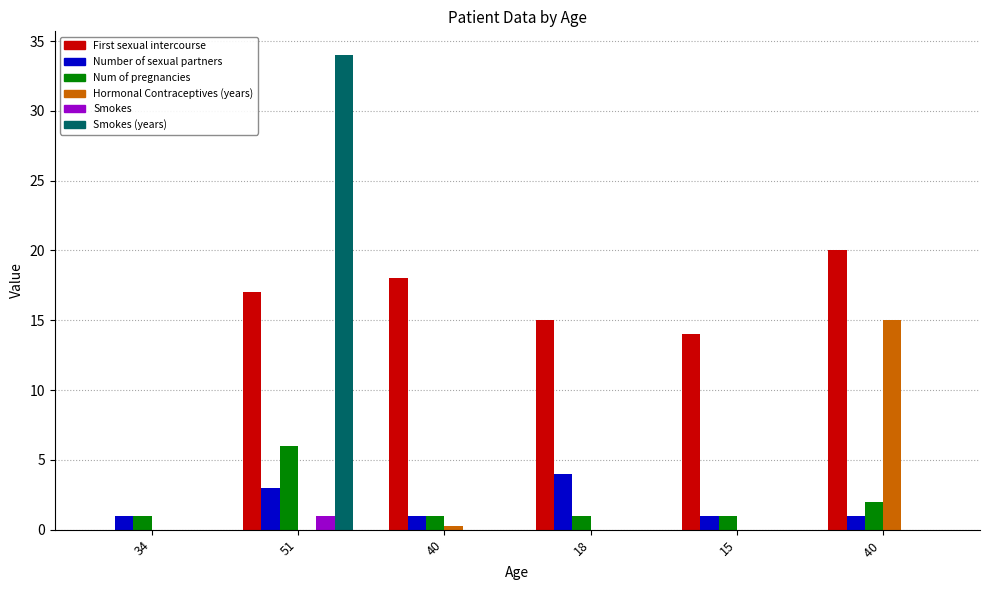

Which series has the largest total across all categories?

First sexual intercourse